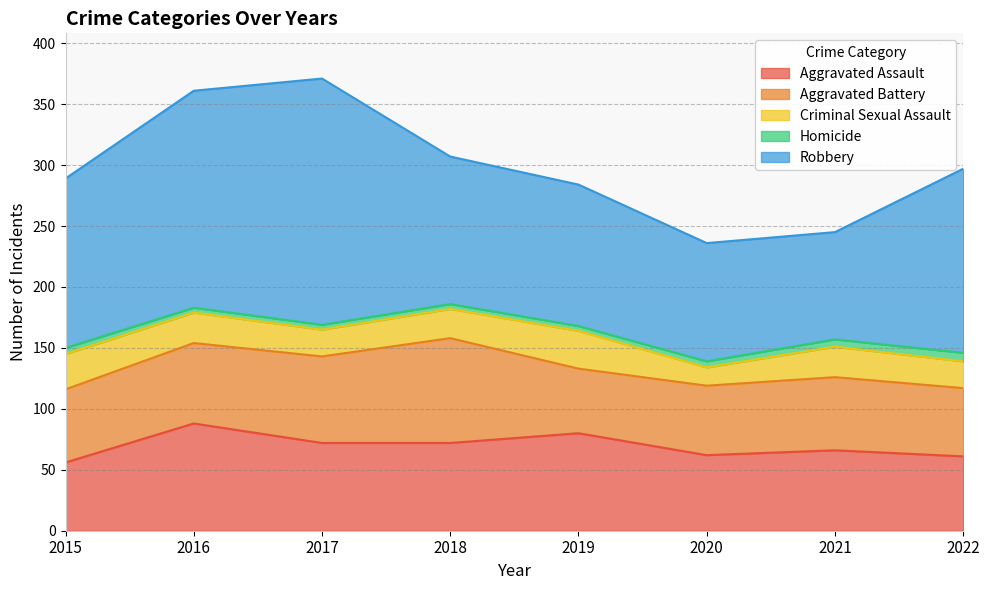

How many values in the Aggravated Battery series exceed 60?

3